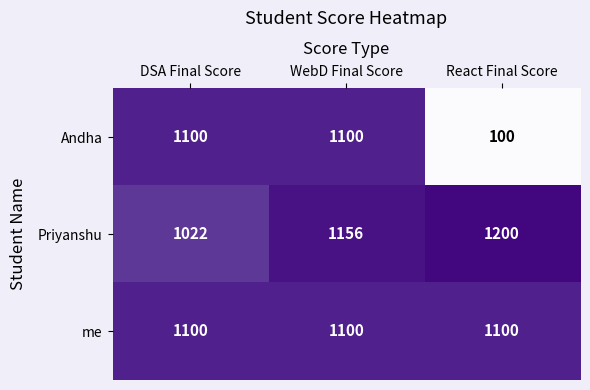

What is the approximate value of Priyanshu at DSA Final Score?

1022